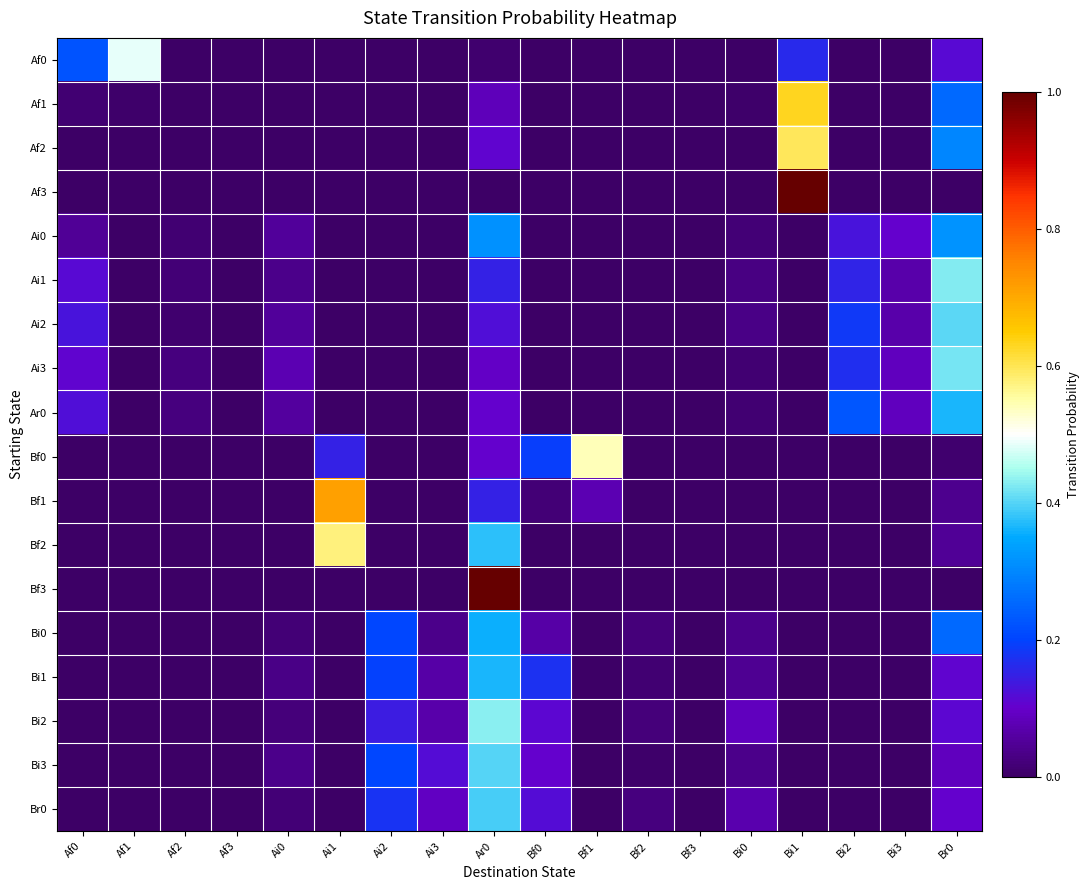

Rank the series by their maximum value, from lowest to highest.

Ai0, Bi0, Ar0, Bi1, Br0, Bi3, Ai2, Ai3, Ai1, Bi2, Af0, Bf0, Bf2, Af2, Af1, Bf1, Af3, Bf3